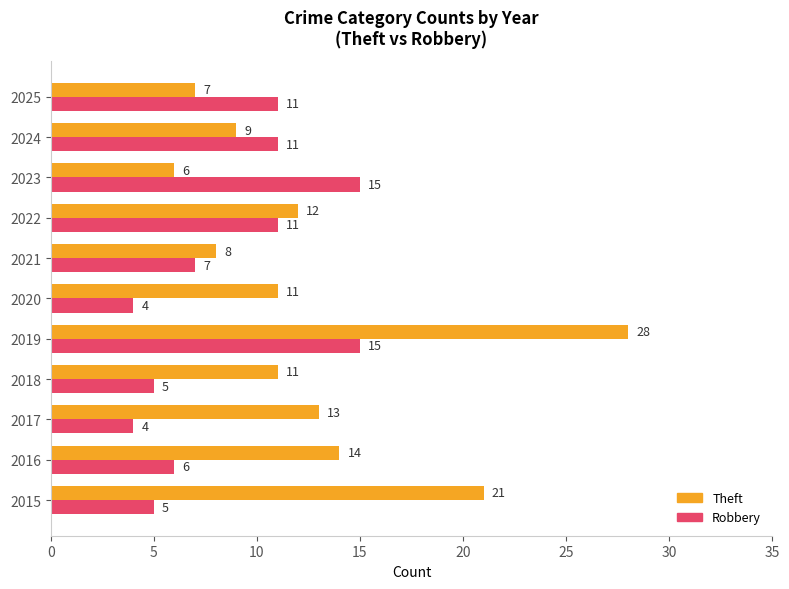

What is the total value across all series at 2017?

17